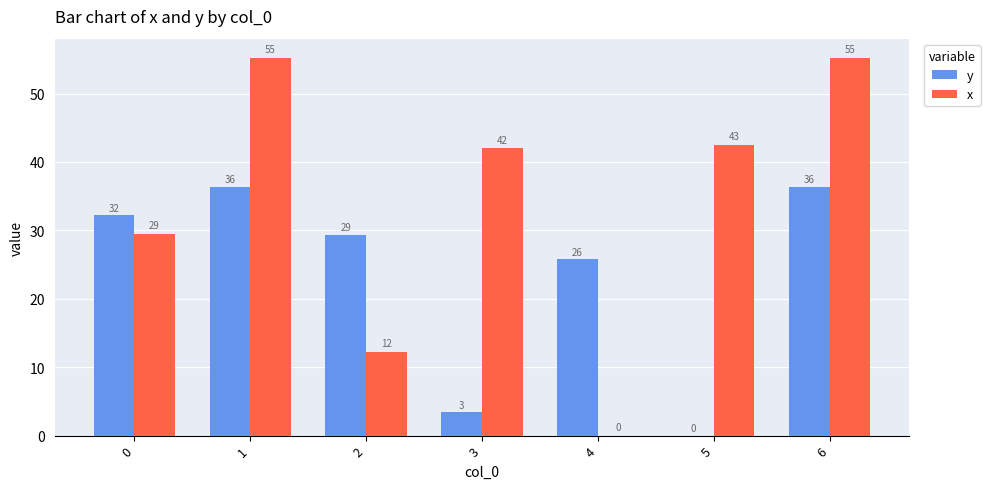

Which category has the lowest value in the y series?

5